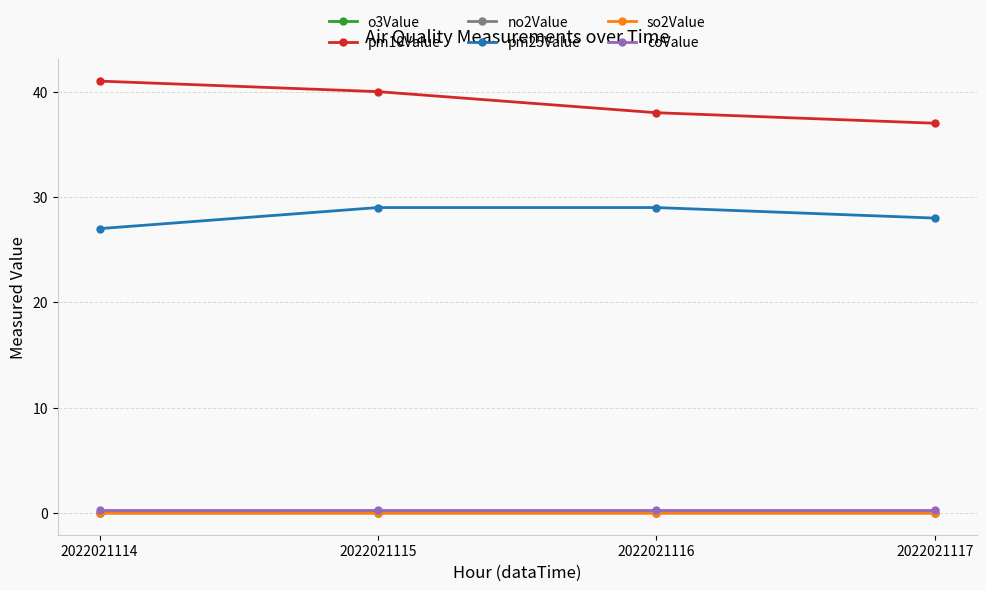

True or false: o3Value and pm25Value intersect in this chart.

False